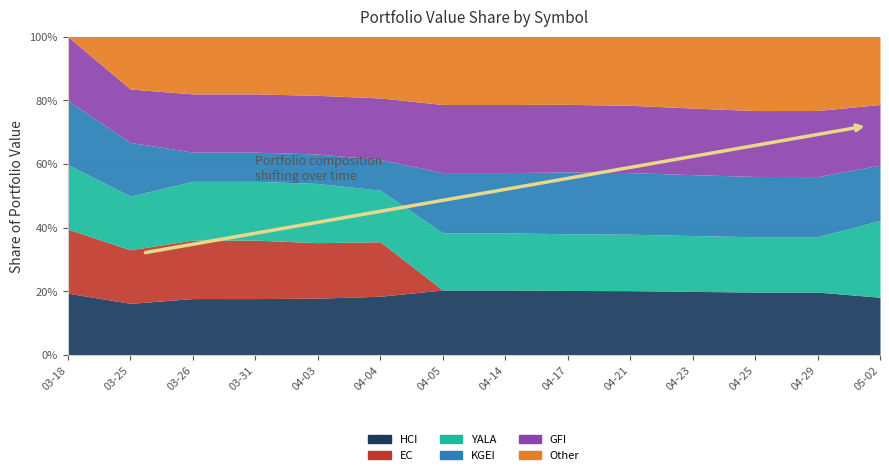

Reading left to right, what are all the values shown in this chart?

HCI: 1918.4	1918.4	1918.4	1918.4	1918.4	1900.6	1900.6	1900.6	1900.6	1900.6	1900.6	1900.6	1900.6	1900.6
EC: 1989.8	1989.8	1989.8	1989.8	1874.7	1764.0	0.0	0.0	0.0	0.0	0.0	0.0	0.0	0.0
YALA: 1998.3	1998.3	1998.3	2000.0	2000.0	1671.2	1671.2	1671.2	1671.2	1671.2	1671.2	1671.2	1671.2	2529.3
KGEI: 1995.3	1995.3	993.7	993.7	993.7	993.7	1763.4	1763.4	1821.6	1821.6	1821.6	1821.6	1821.6	1821.6
GFI: 1982.3	1982.3	1982.3	1982.3	1982.3	1991.9	1991.9	1991.9	1991.9	1991.9	1991.9	1991.9	1997.0	1997.0
Other: 0.0	1951.4	1951.4	1951.4	1987.0	1987.8	1987.8	1987.8	1999.4	2033.5	2139.3	2236.9	2236.9	2236.9